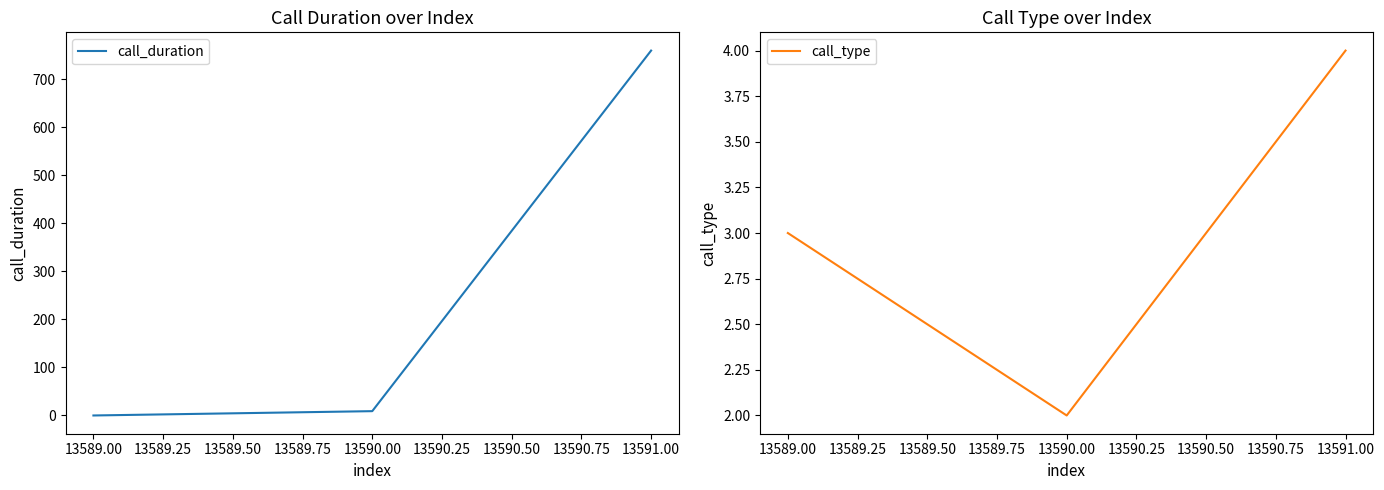

True or false: call_duration has a value of 0 at 13589.00.

True